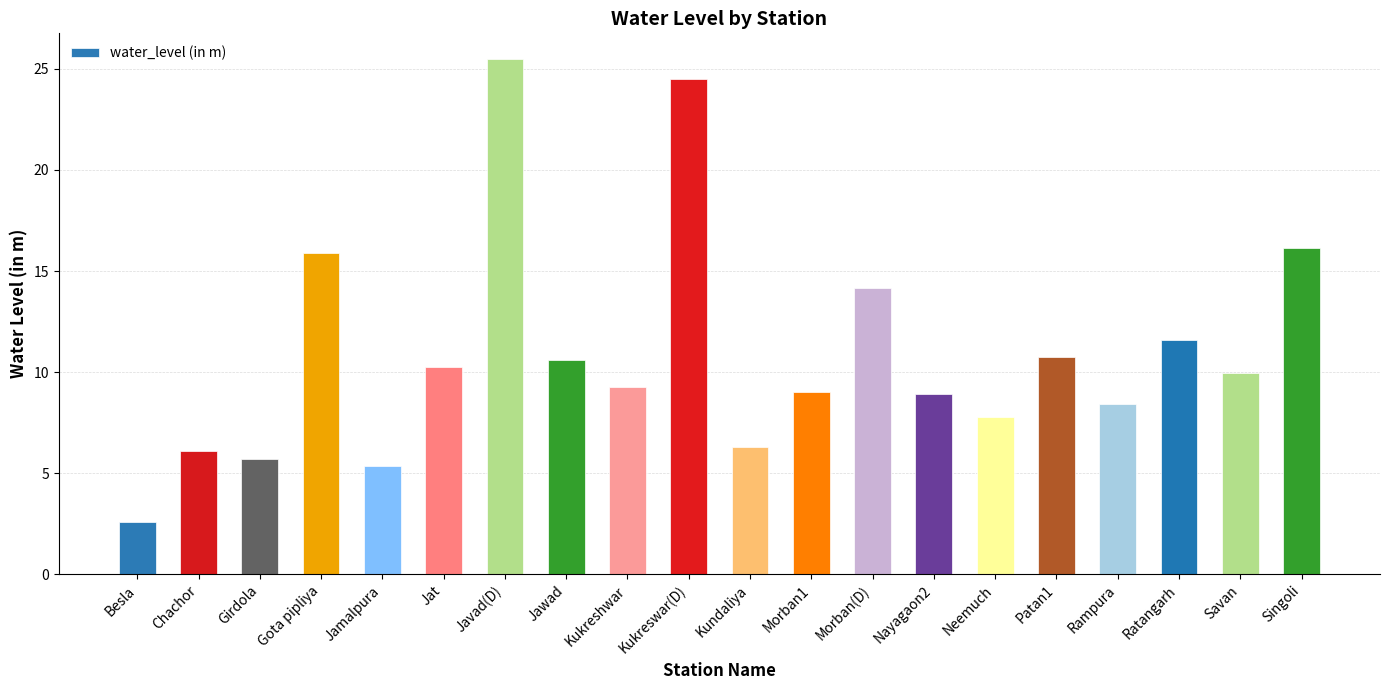

What is the value of the 16th bar from the left?

10.8